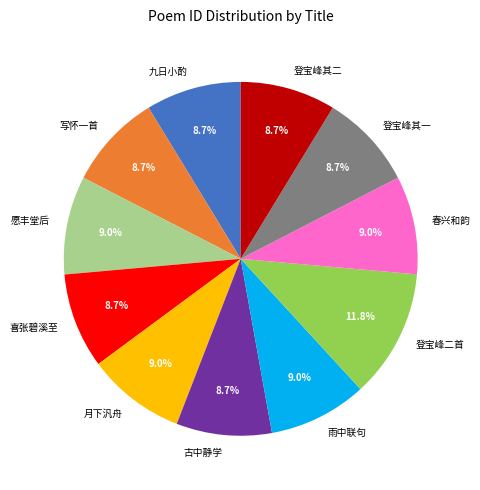

To the nearest percent, what is the difference between the largest and smallest slice percentages?

3%